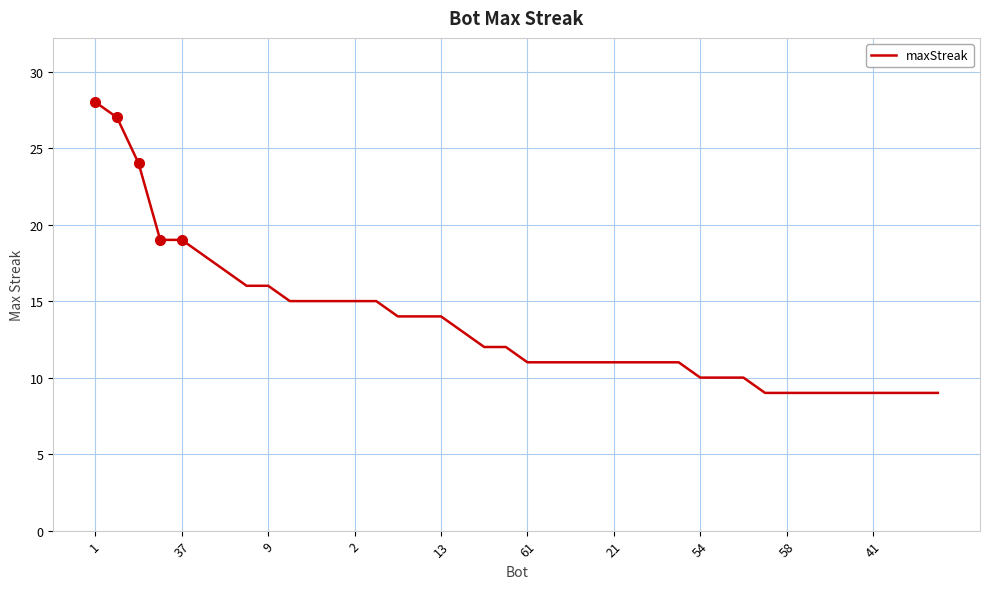

What is the maximum value shown in the chart?

28